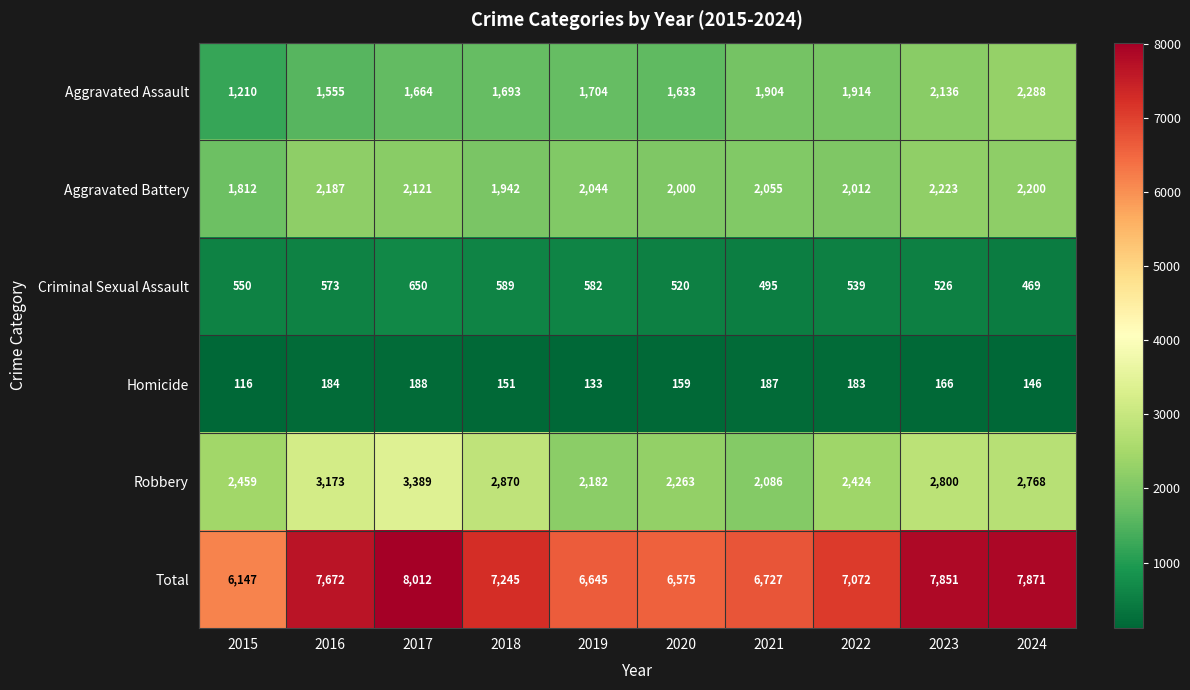

At which label is Homicide closest to 152?

2018